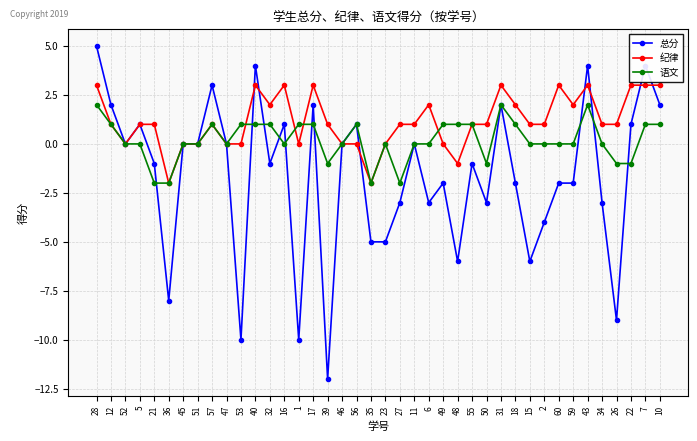

How many data points does each series have?

40